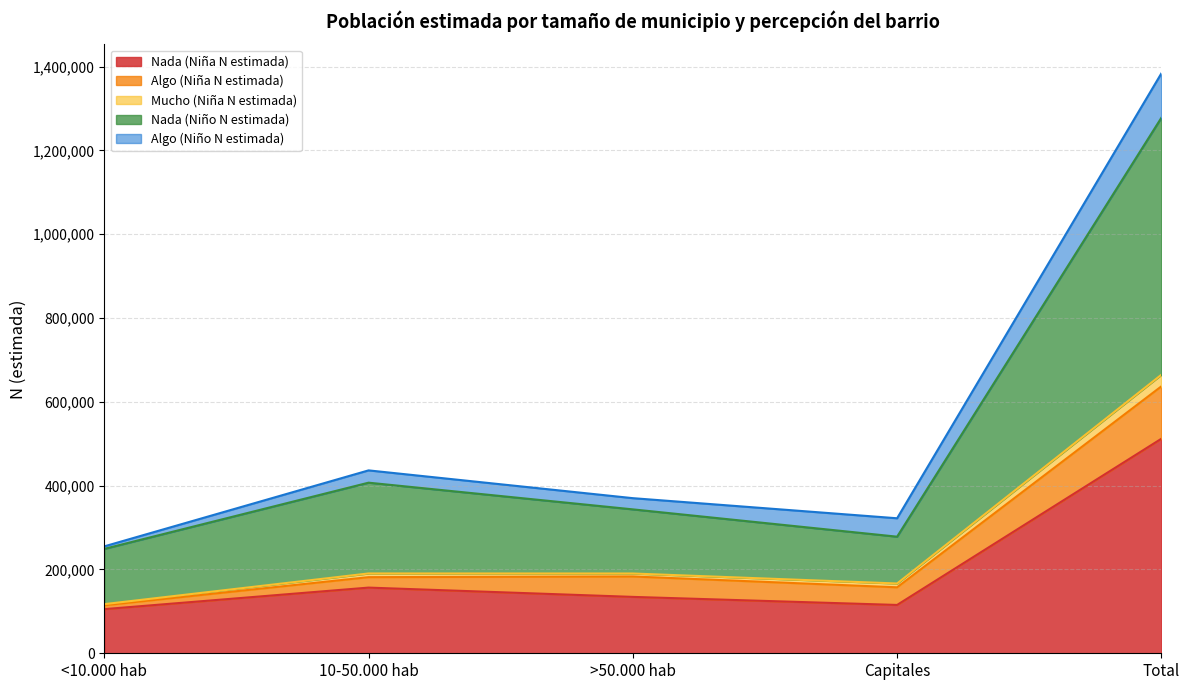

Between Total and <10.000 hab, which is larger?

Total